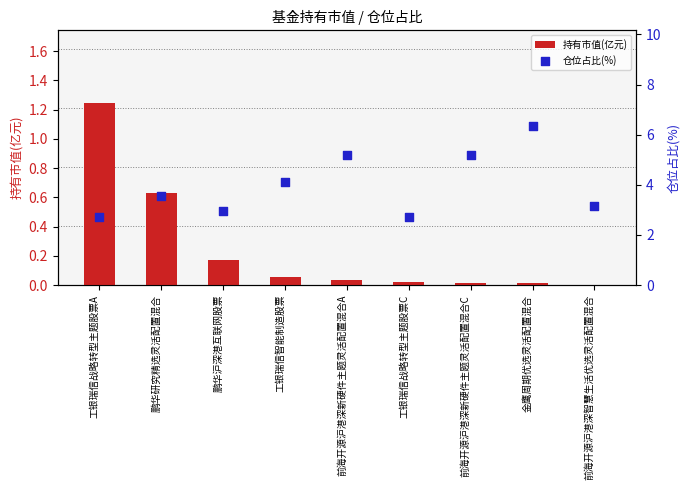

Which series contains the lowest Y value?

持有市值(亿元)